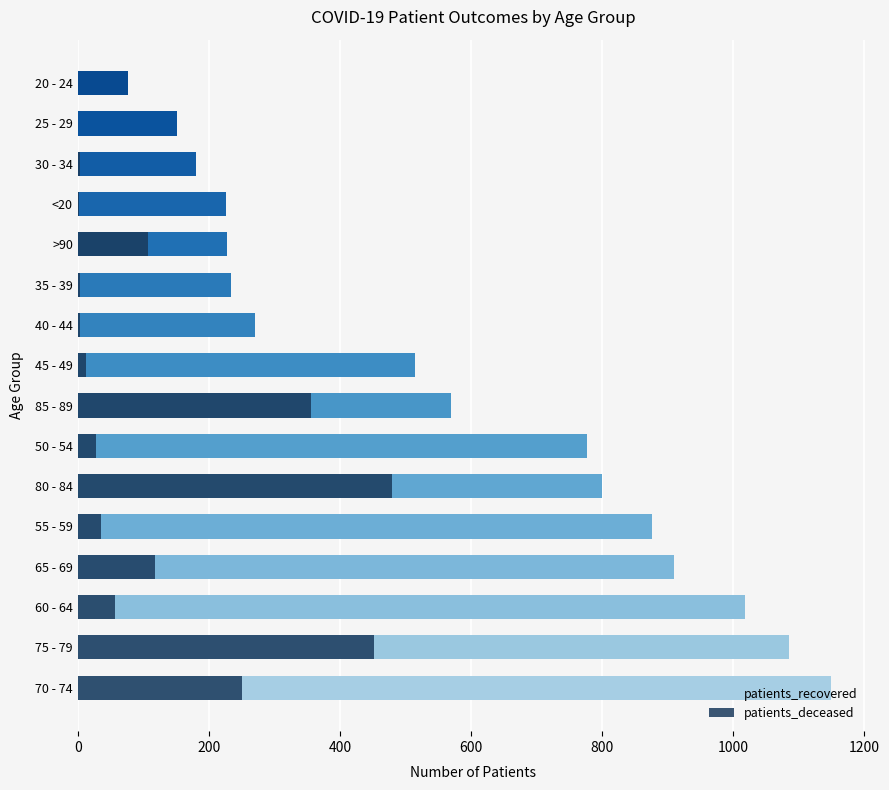

What is the spread (max minus min) of values at 70 - 74?

900